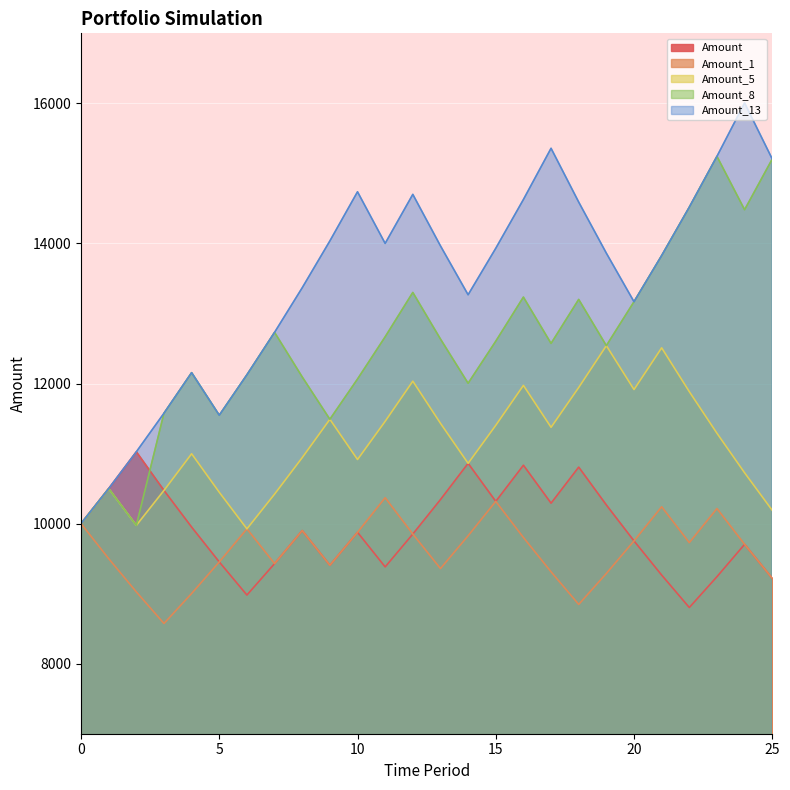

What is the spread (max minus min) of values at 10?

4862.0